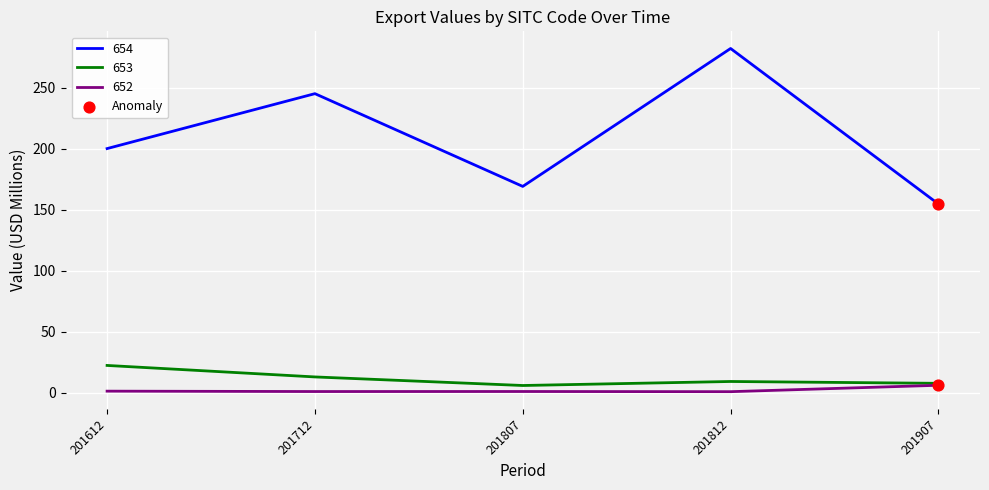

At how many categories does at least one series exceed 187?

3